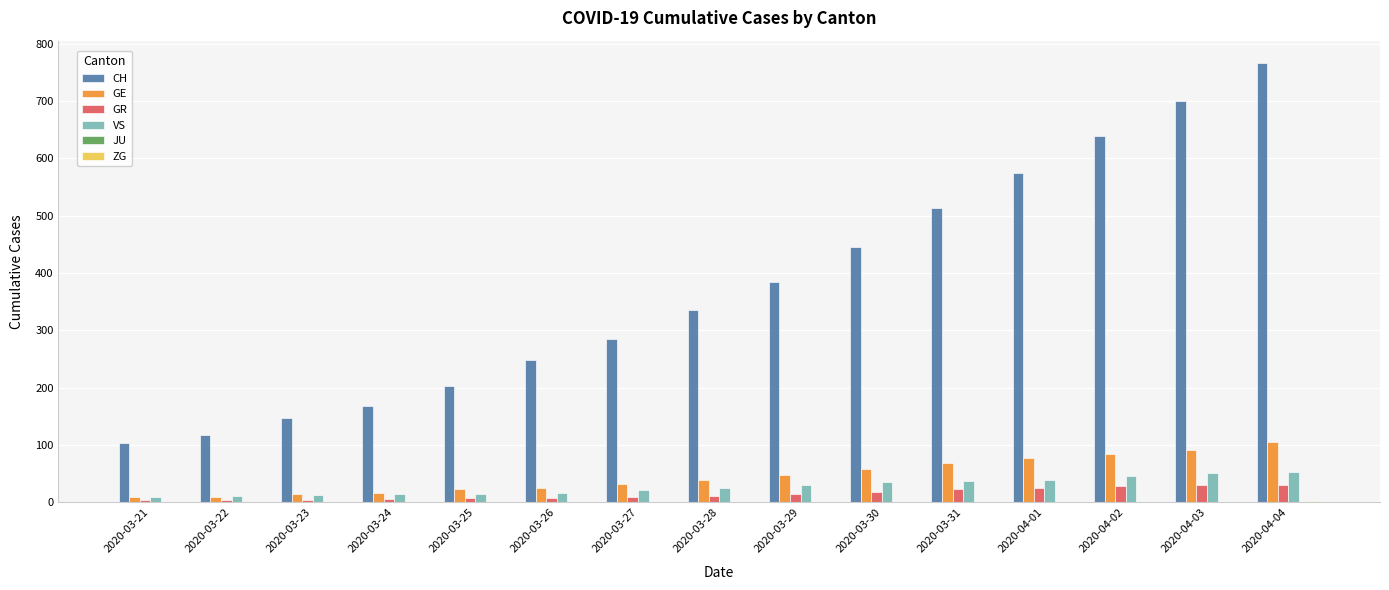

At which category is the sum across all series the highest?

2020-04-04